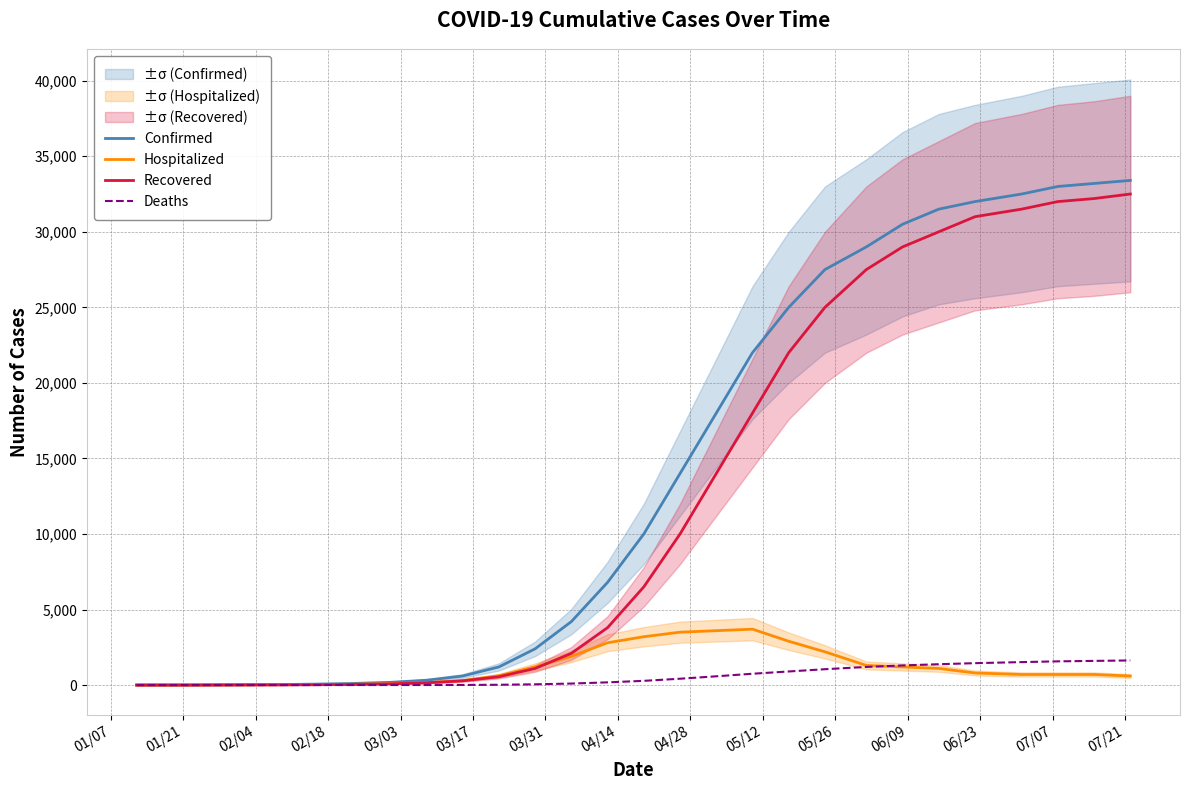

What is the highest value of the Deaths series?

1630